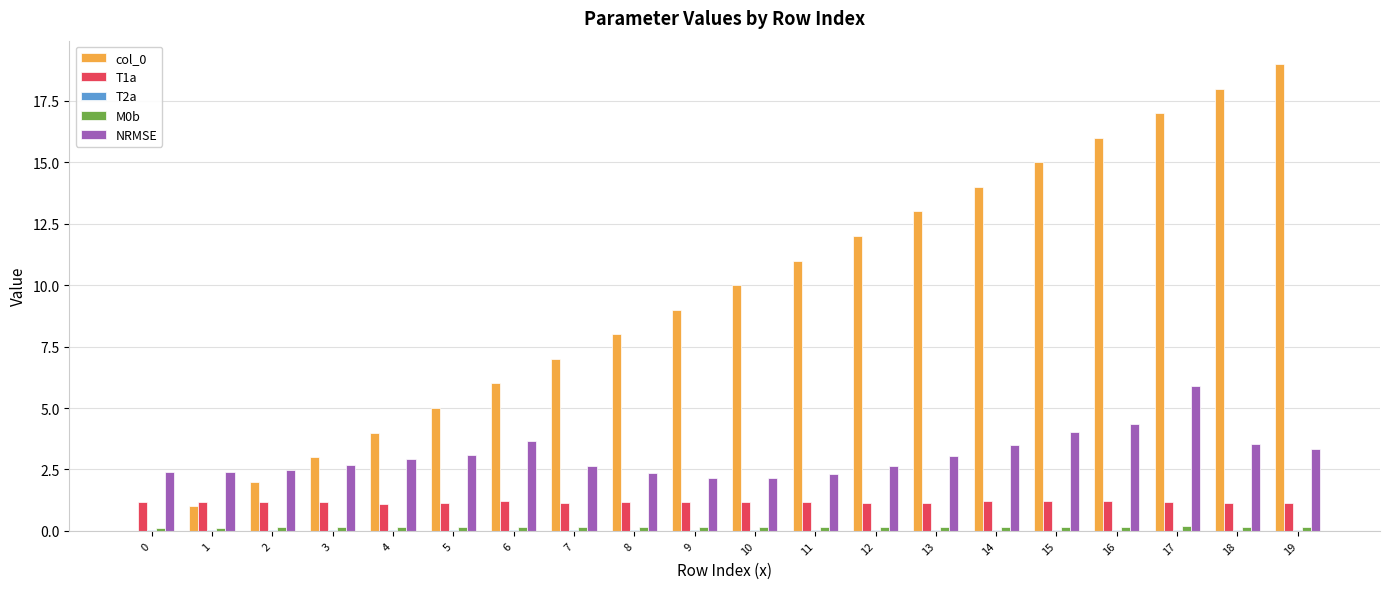

Is the value of M0b at 8 greater than the value of T1a at 0?

No